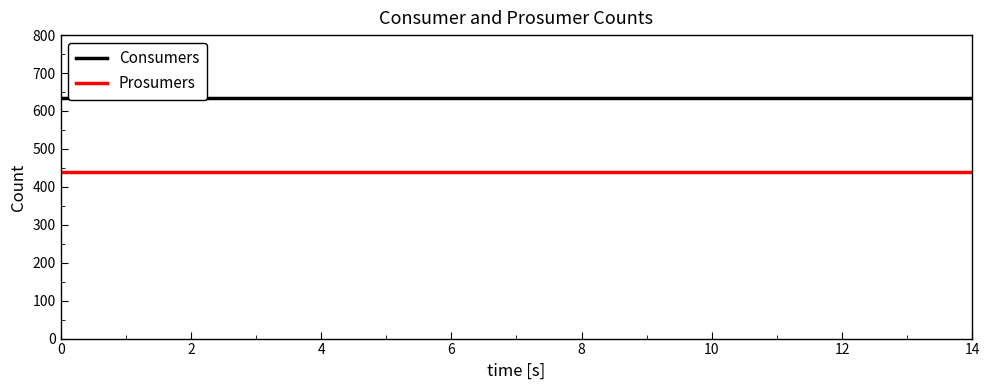

Which series has the widest spread of values?

Consumers